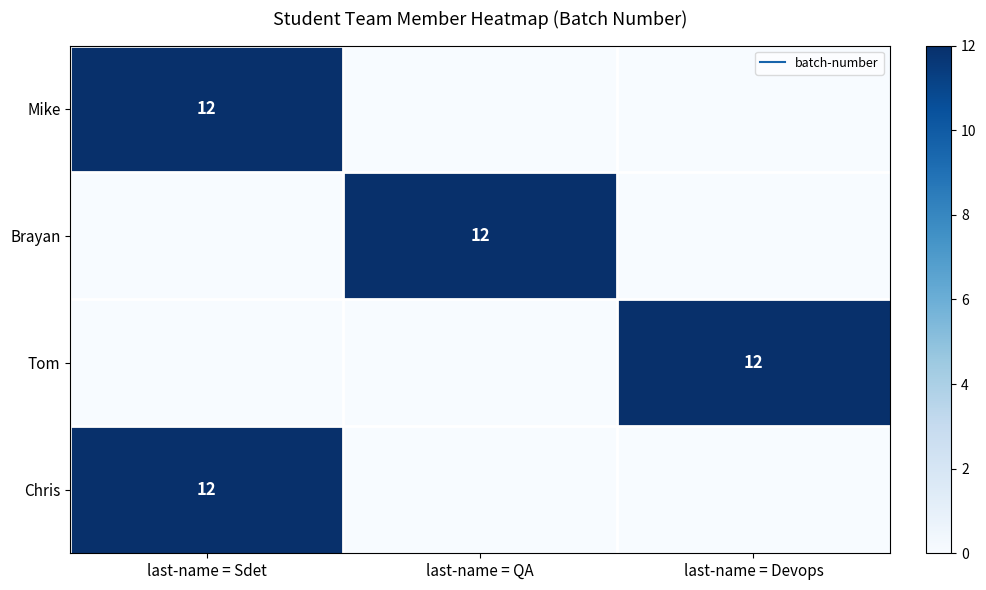

Which has a higher value, last-name = QA or last-name = Devops?

last-name = QA